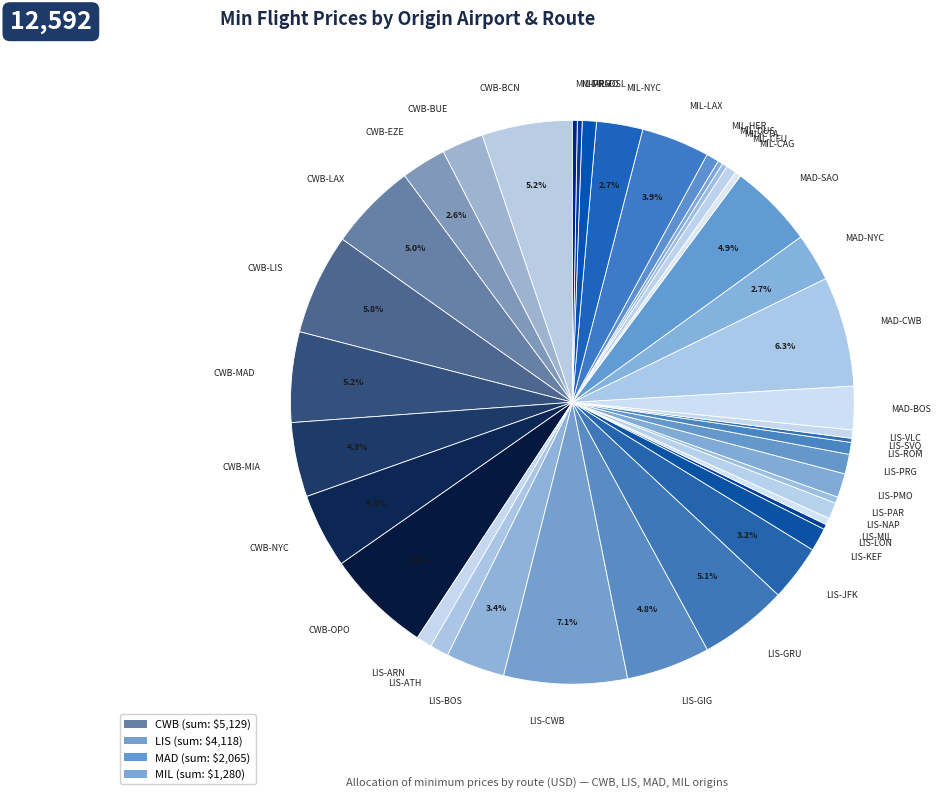

Which has a higher value, CWB-OPO or CWB-MIA?

CWB-OPO